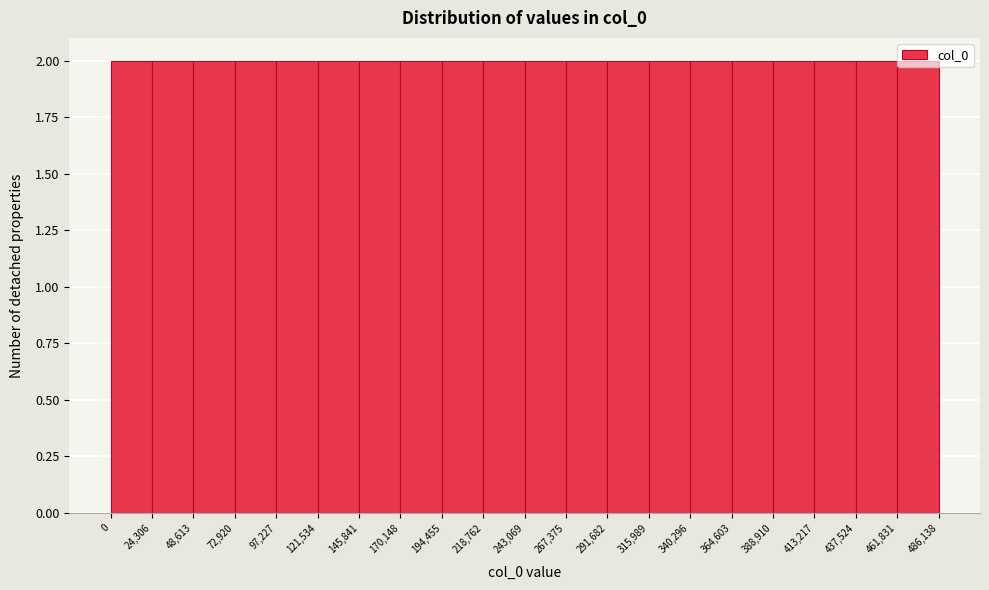

Reading left to right, transcribe this chart: for each bar, give the range it covers on the x-axis and its height. The values are not printed on the chart, so give them approximately, as read against the axis.

0 to 24,306: 2
24,306 to 48,613: 2
48,613 to 72,920: 2
72,920 to 97,227: 2
97,227 to 121,534: 2
121,534 to 145,841: 2
145,841 to 170,148: 2
170,148 to 194,455: 2
194,455 to 218,762: 2
218,762 to 243,069: 2
243,069 to 267,375: 2
267,375 to 291,682: 2
291,682 to 315,989: 2
315,989 to 340,296: 2
340,296 to 364,603: 2
364,603 to 388,910: 2
388,910 to 413,217: 2
413,217 to 437,524: 2
437,524 to 461,831: 2
461,831 to 486,138: 2